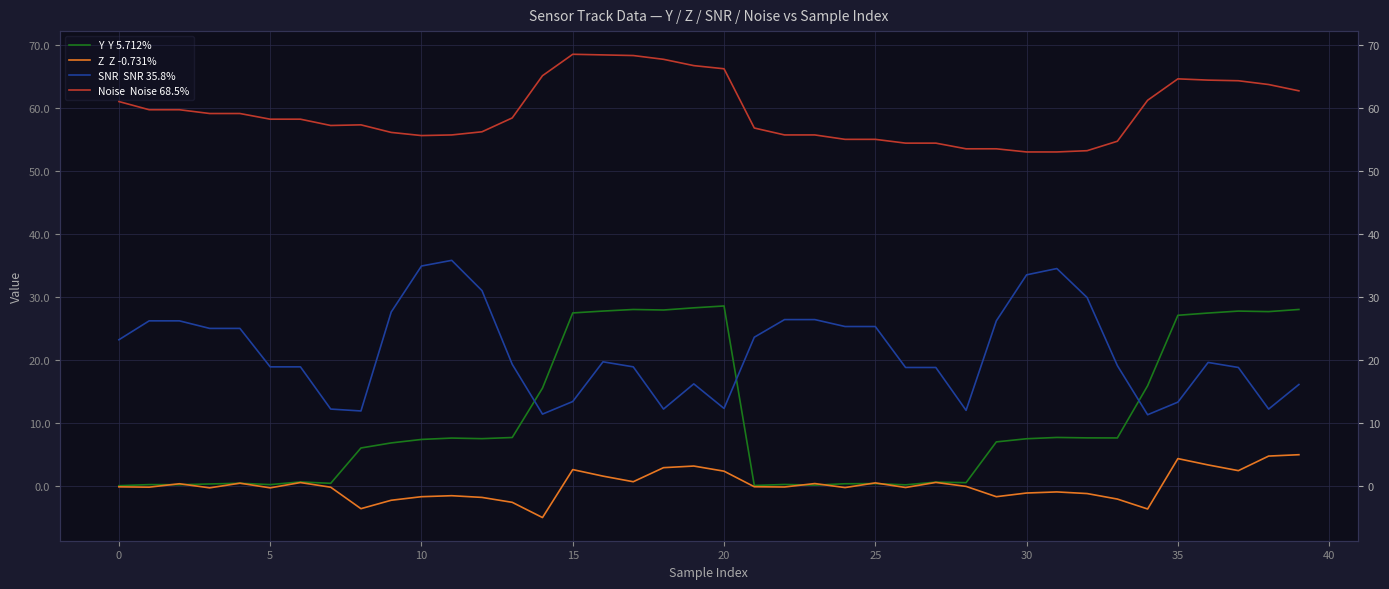

True or false: Noise  Noise 68.5% and SNR  SNR 35.8% cross at least once.

False